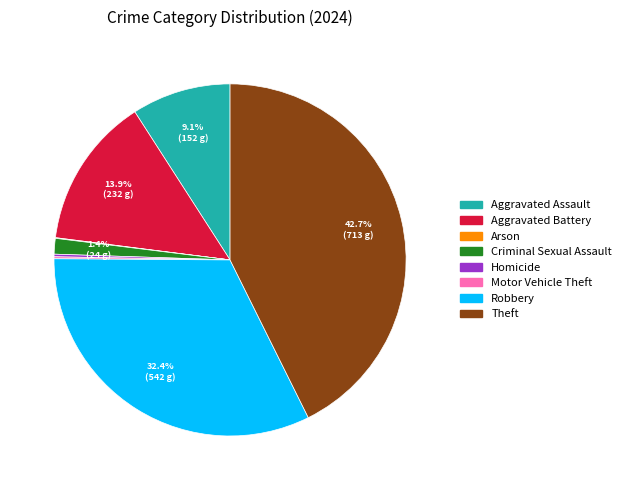

What percentage is the Criminal Sexual Assault slice, to the nearest percent?

1%